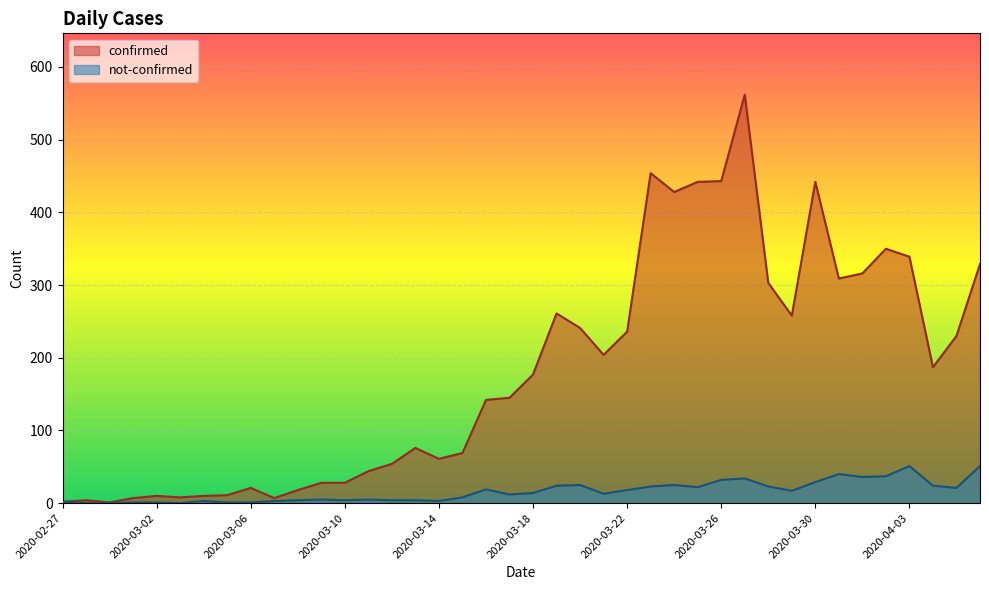

Count the number of categories in the chart.

40